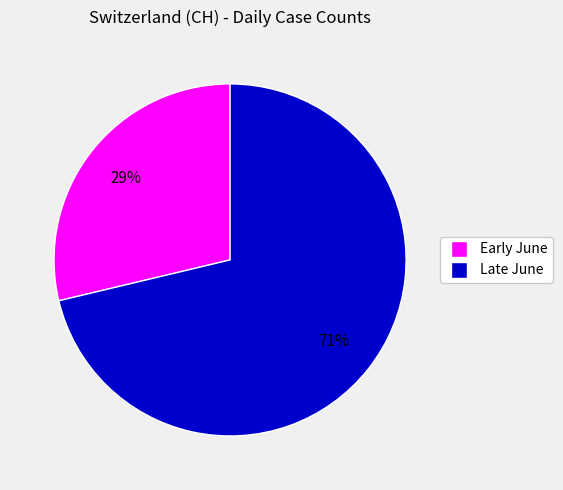

Which slice is the largest?

Late June